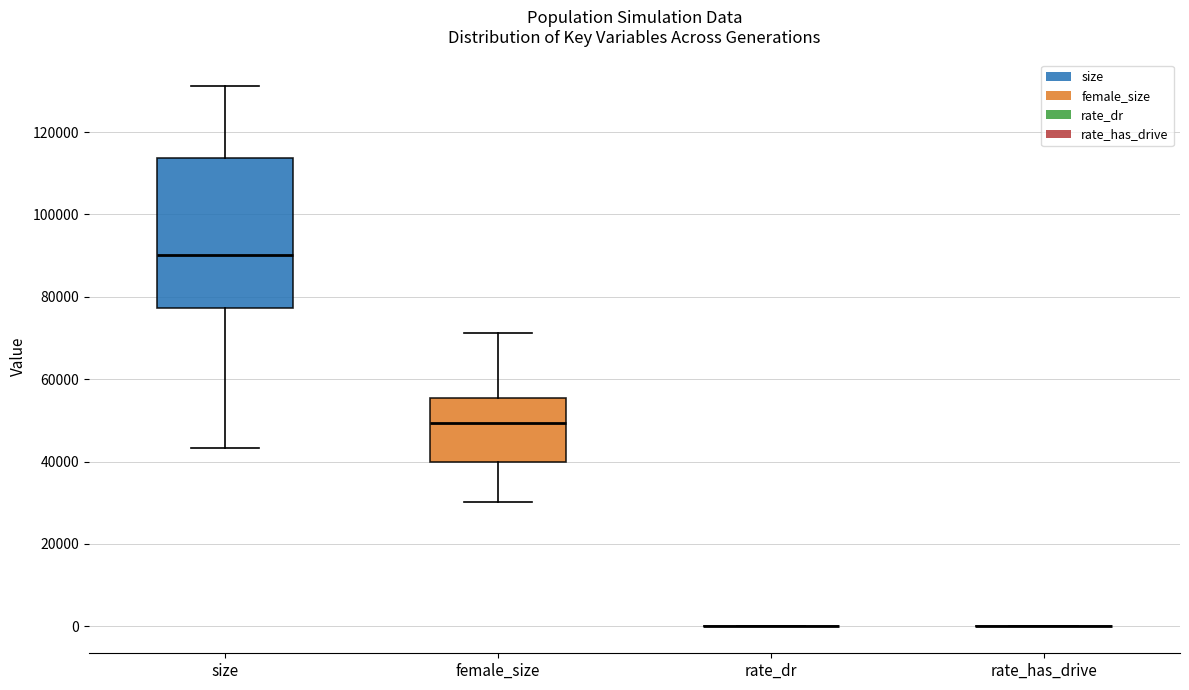

Reading left to right, read every box against the y-axis: the position of its median line, the range the box covers, and the ends of its whiskers. The values are not printed on the chart, so give them approximately, as read against the axis.

size: median 90000, box 78000 to 114000, whiskers 44000 to 132000
female_size: median 50000, box 40000 to 56000, whiskers 30000 to 72000
rate_dr: box collapsed to a line at 0, whiskers 0 to 0
rate_has_drive: box collapsed to a line at 0, whiskers 0 to 0